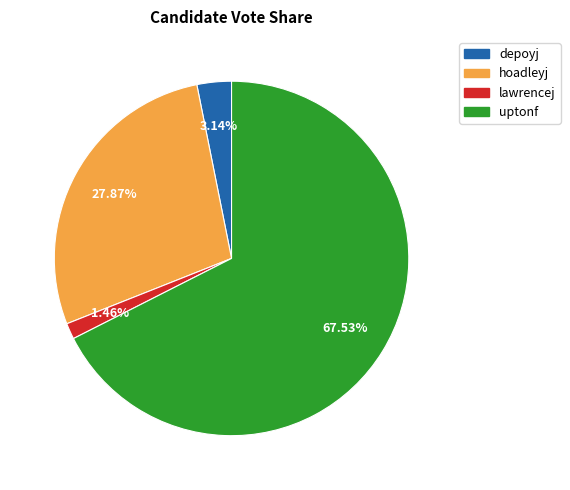

The depoyj slice represents 3% of the pie. True or false?

True